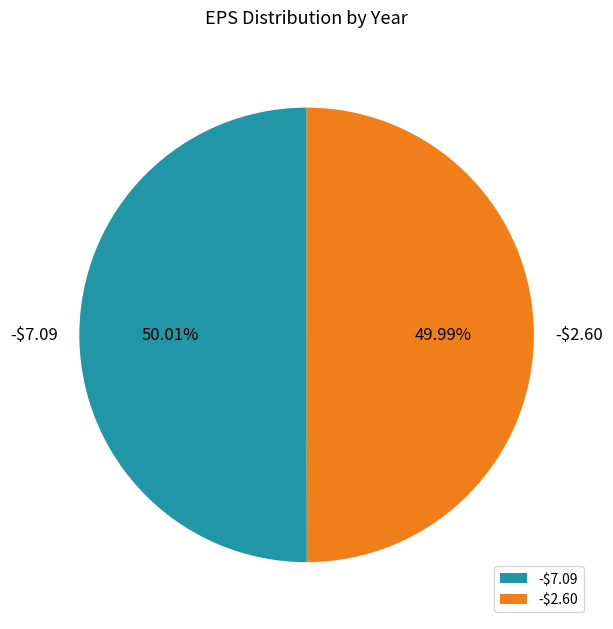

Is there a majority slice in this chart?

Yes